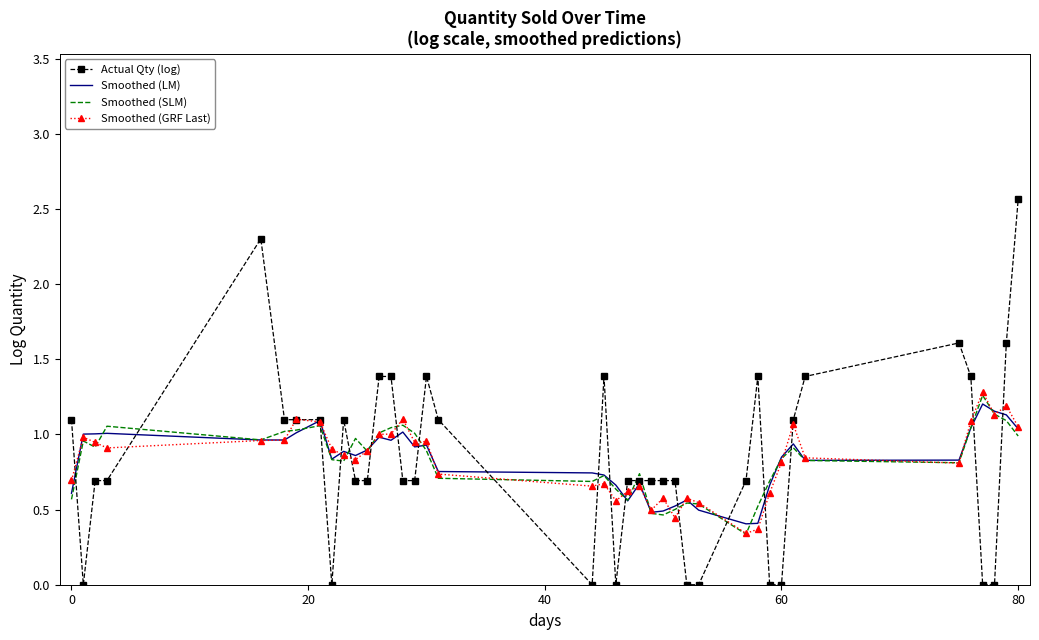

Which series ends up on top after the final intersection of Actual Qty (log) and Smoothed (SLM)?

Actual Qty (log)